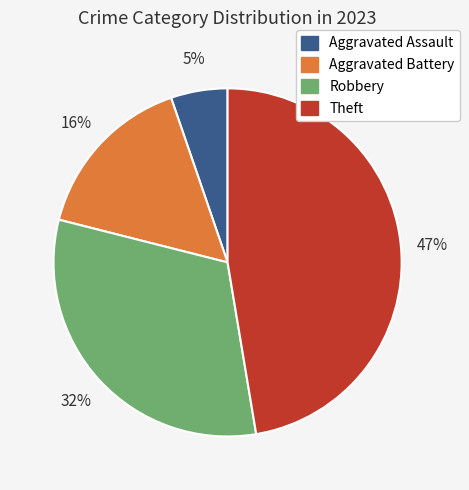

To the nearest percent, what is the difference between the largest and smallest slice percentages?

42%